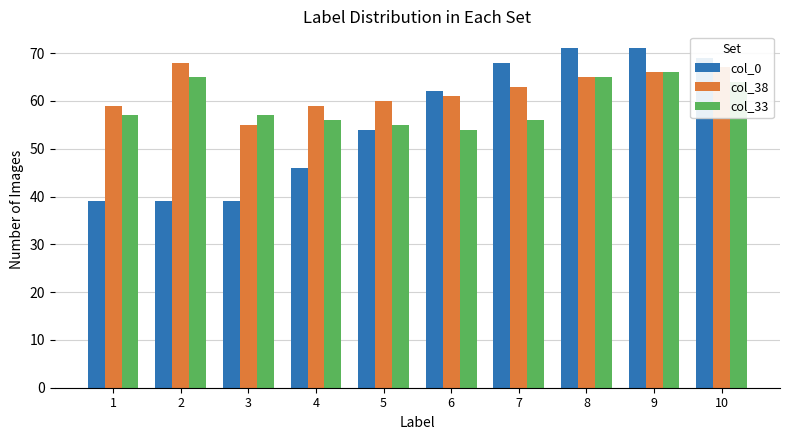

At 1, list the series in order from smallest to largest.

col_0, col_33, col_38